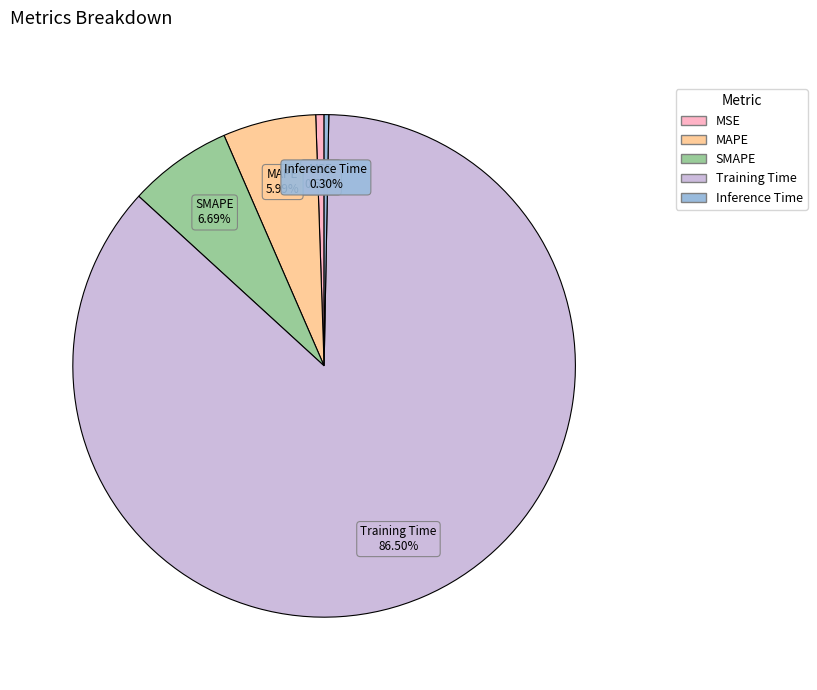

To the nearest percent, what is the average slice percentage?

20%